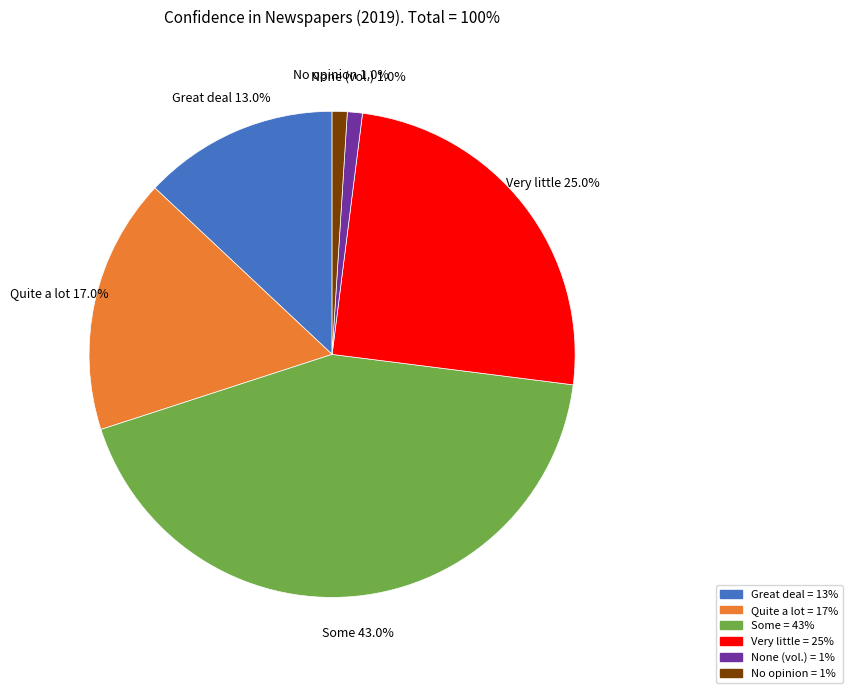

Which category has the biggest portion of the pie?

Some